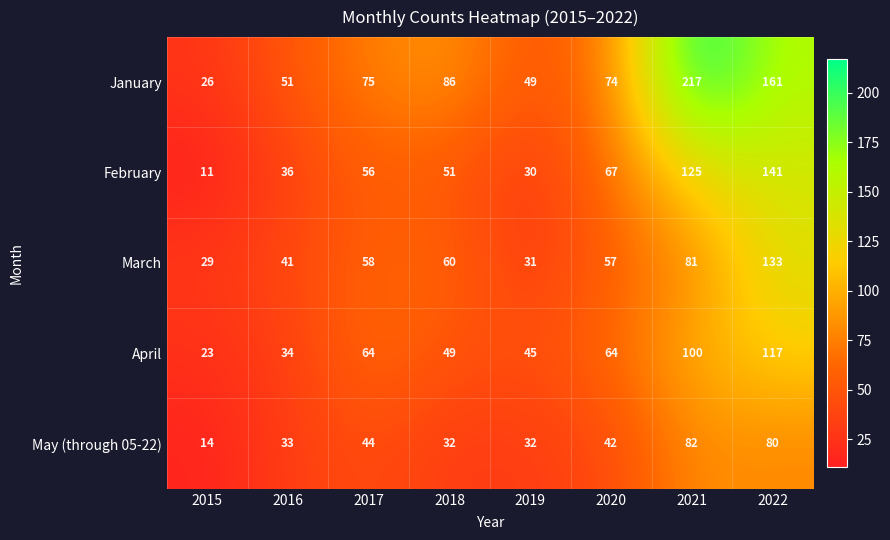

What is the total value across all series at 2020?

304